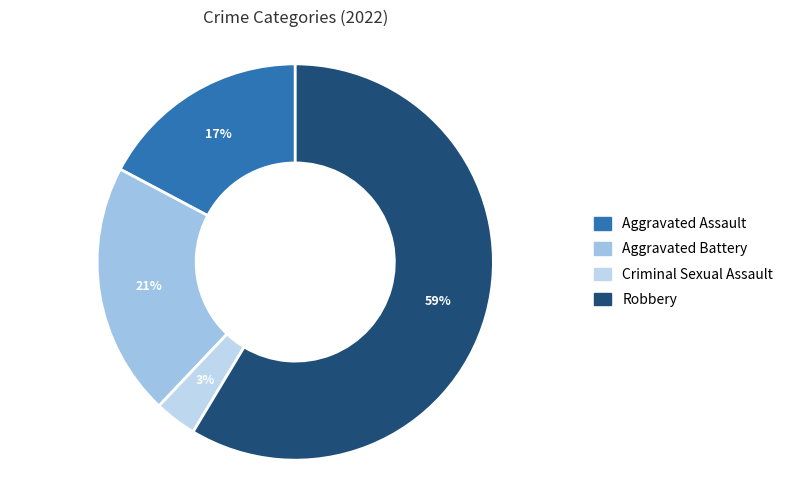

What is the smallest slice in the pie chart?

Criminal Sexual Assault